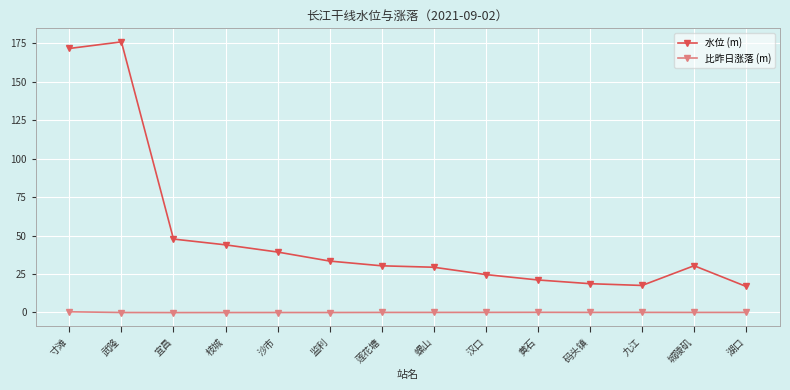

How many categories are shown in the chart?

14